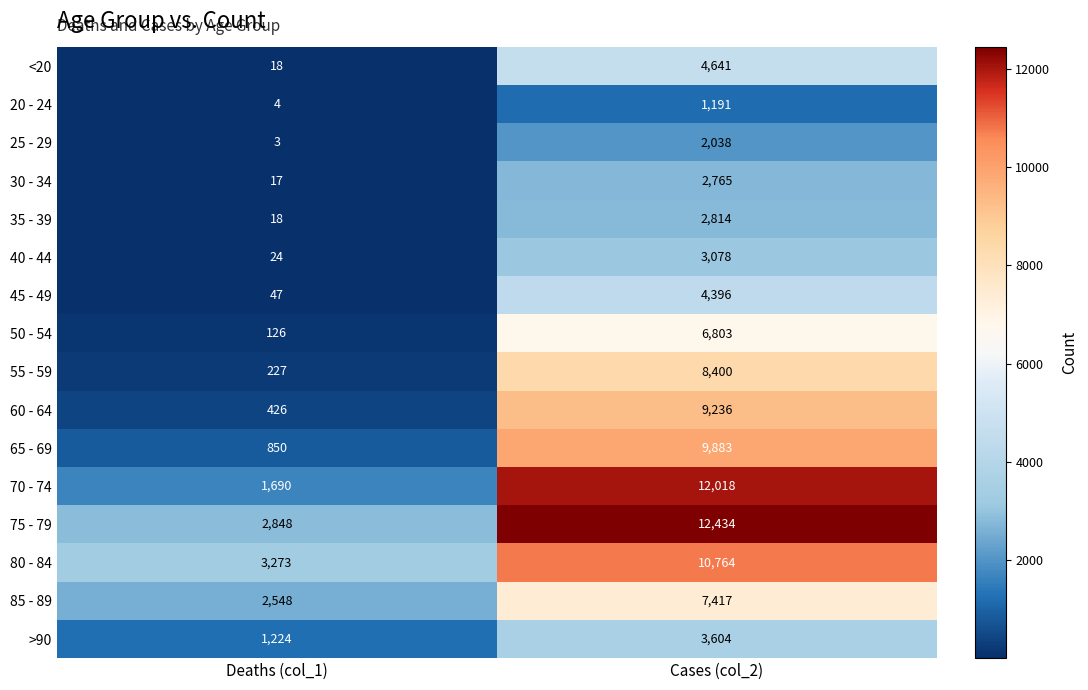

What is the difference between the maximum and minimum values in the 40 - 44 series?

3054